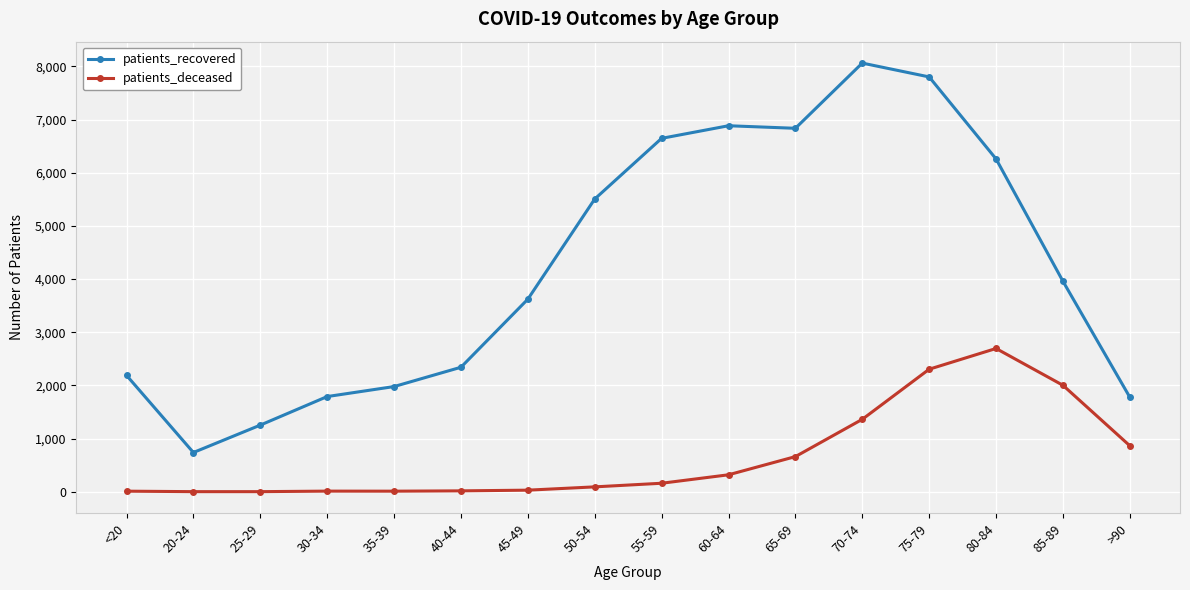

At which category is the sum across all series the highest?

75-79